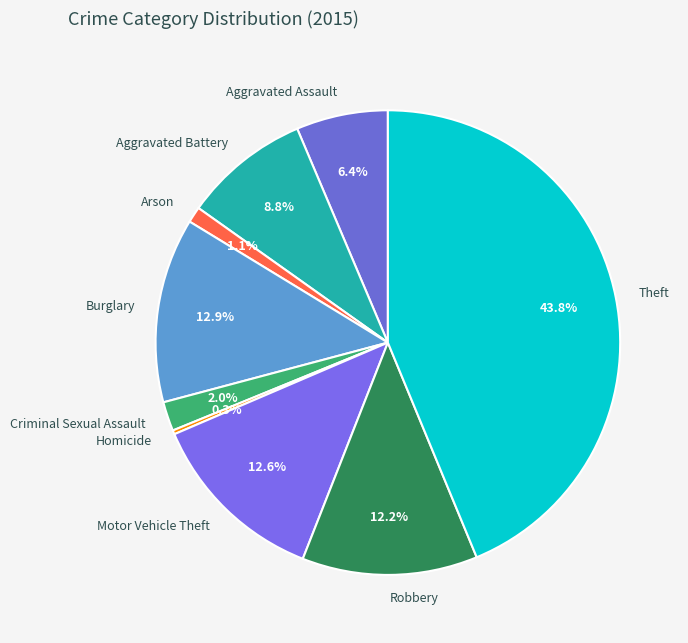

Is it true that Arson is 1% of the pie?

True